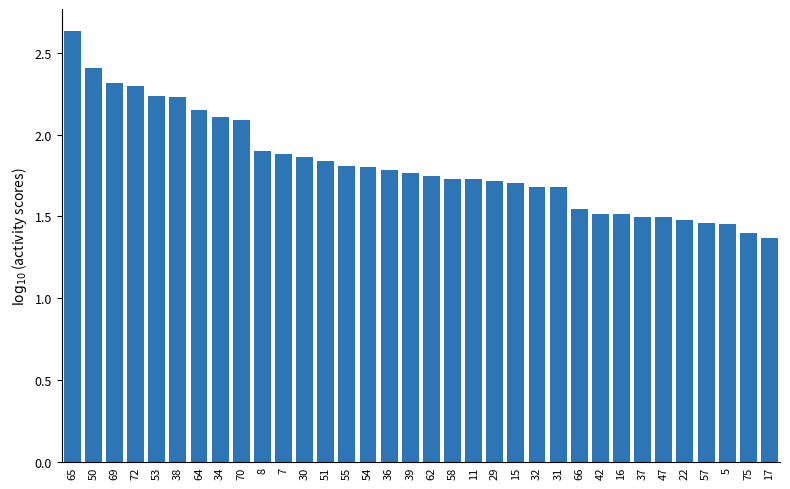

What is the label of the 11th bar from the right?

31